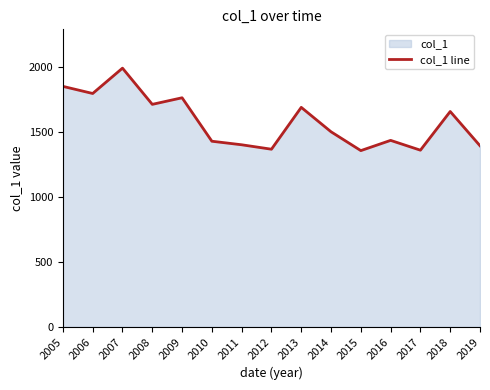

Reading right to left, extract all data points from this chart.

1394.4	1658.1	1360.3	1435.8	1357.1	1502.0	1690.0	1367.8	1402.0	1429.3	1763.8	1713.2	1991.9	1796.8	1851.6